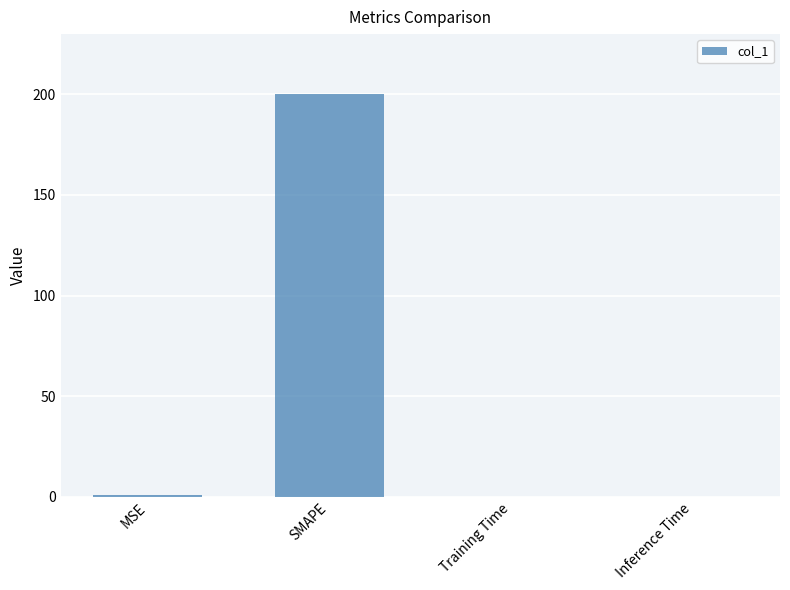

How many categories are shown in the chart?

4